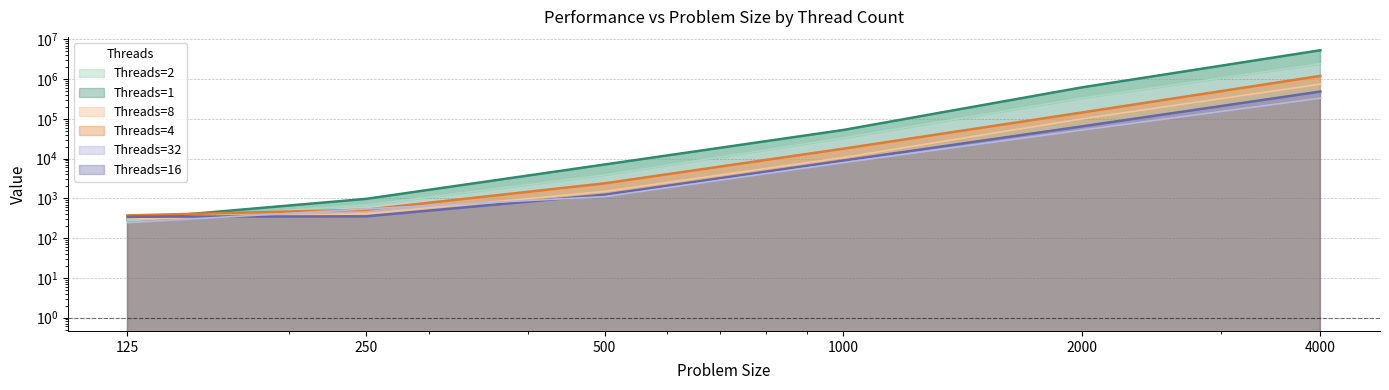

What is the value of the 2 point at the 4th from the left?

33083.0